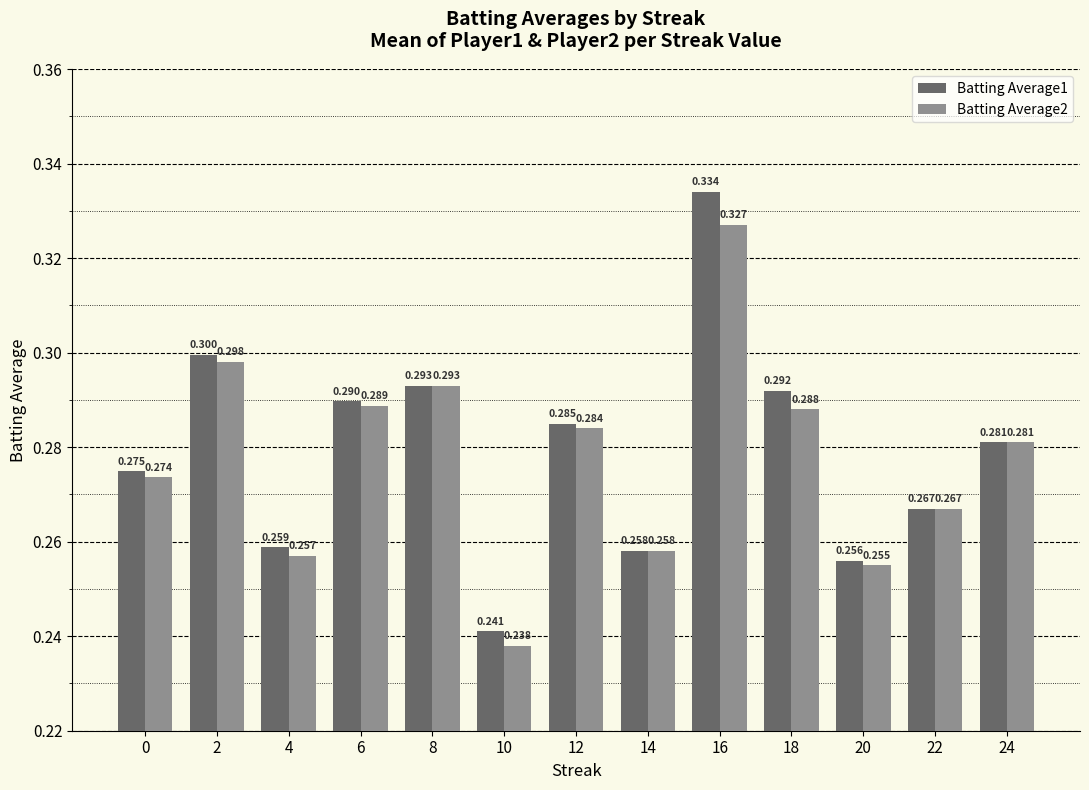

Which series changed the most between 20 and 22?

Batting Average2